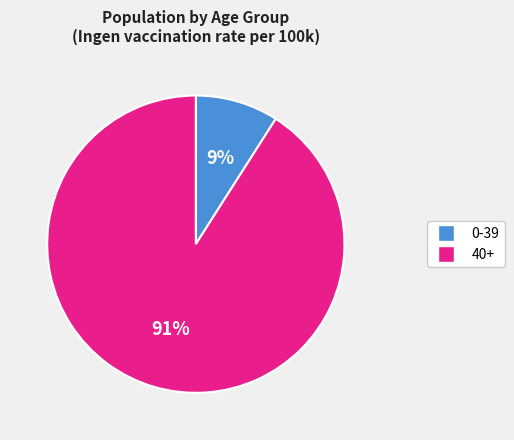

To the nearest percent, what is the difference between the largest and smallest slice percentages?

82%